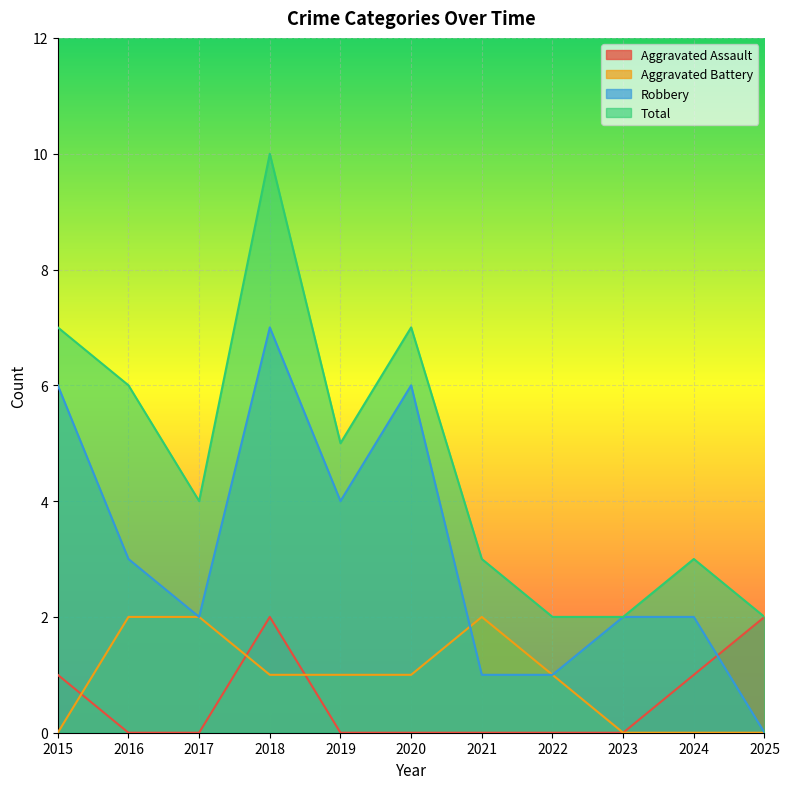

What is the difference between the highest and lowest values at 2015?

7